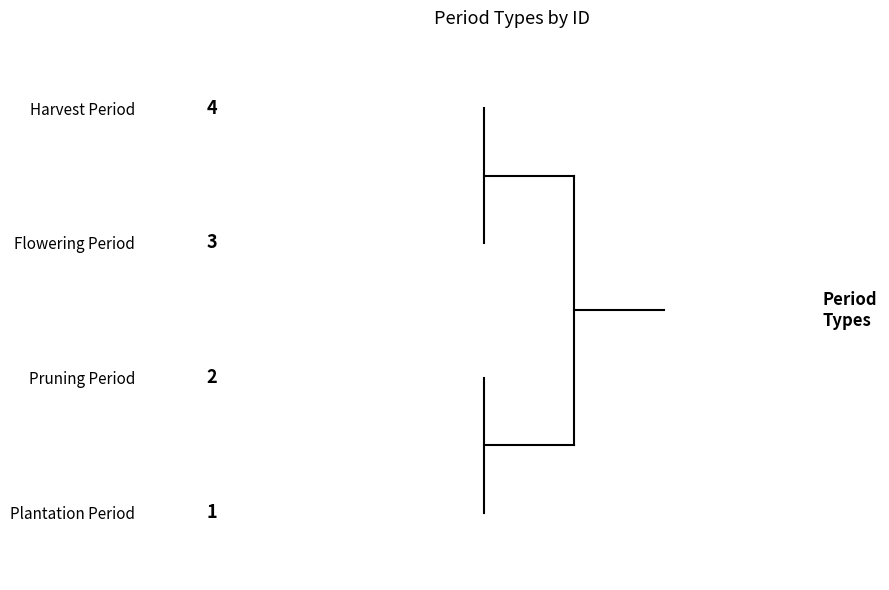

What is the maximum value shown in the chart?

4